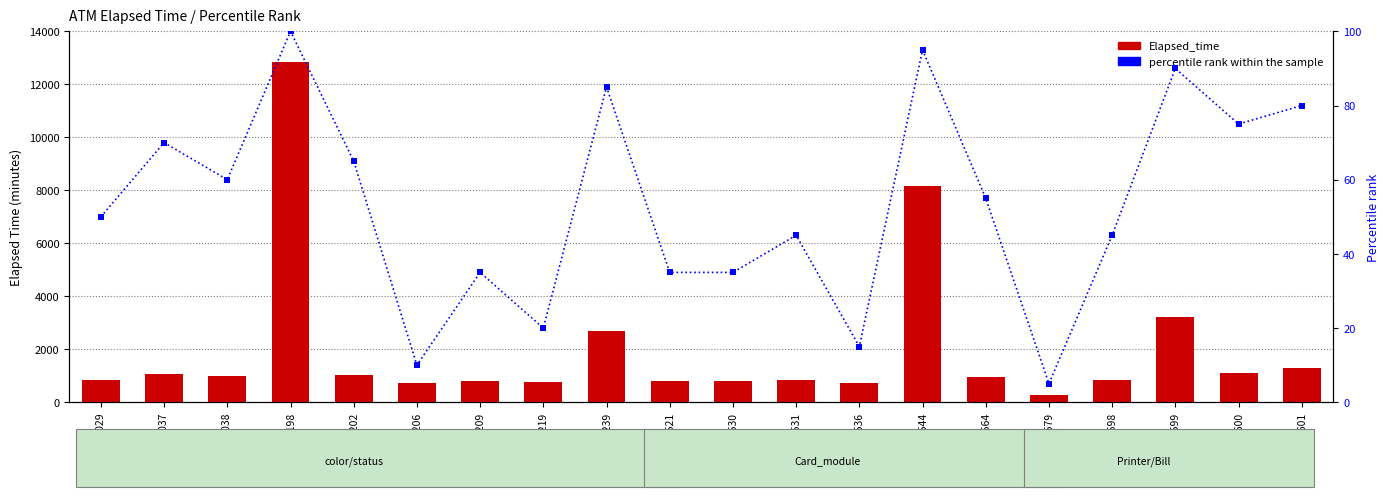

Which series contains the lowest Y value?

percentile rank within the sample